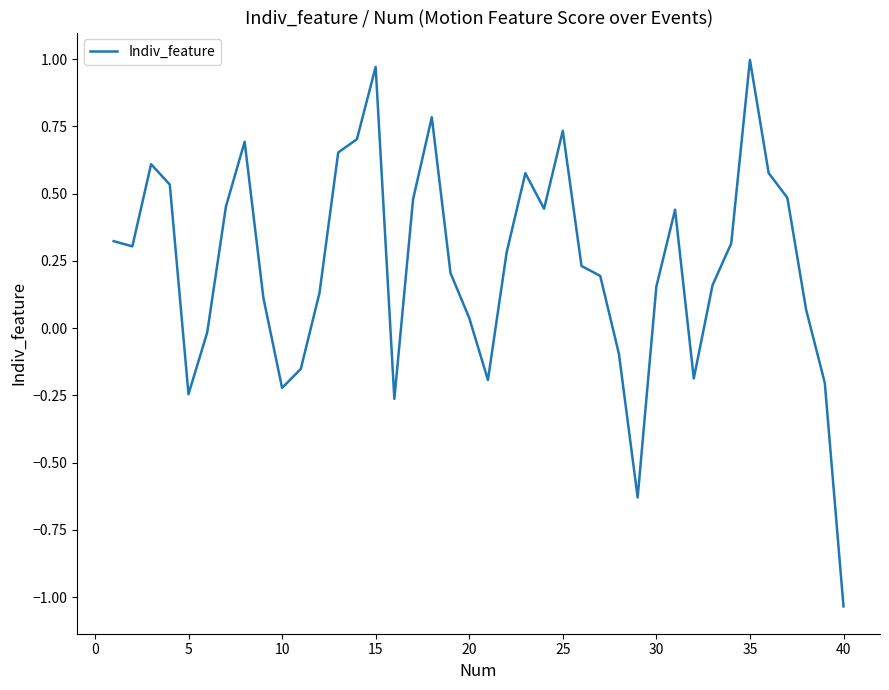

What is the difference between the maximum and minimum values?

2.0